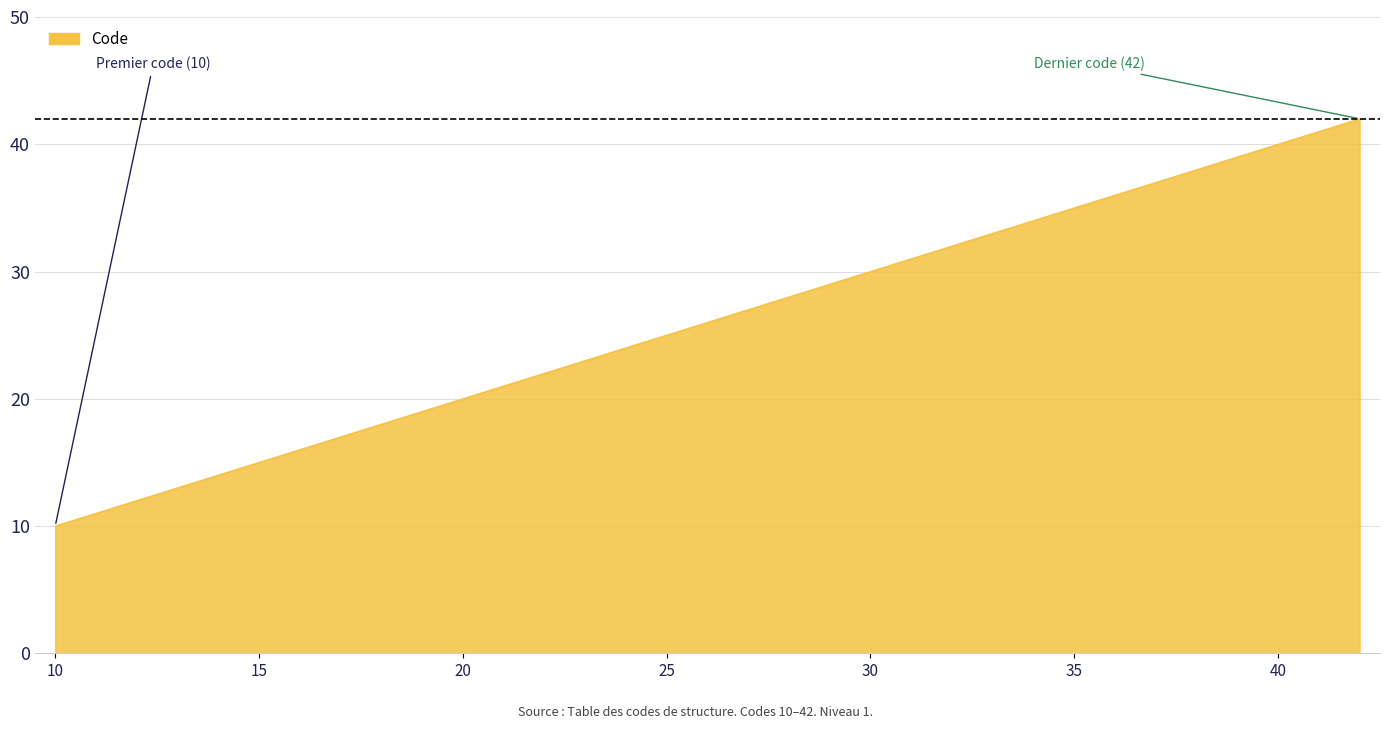

What is the greatest value displayed?

42